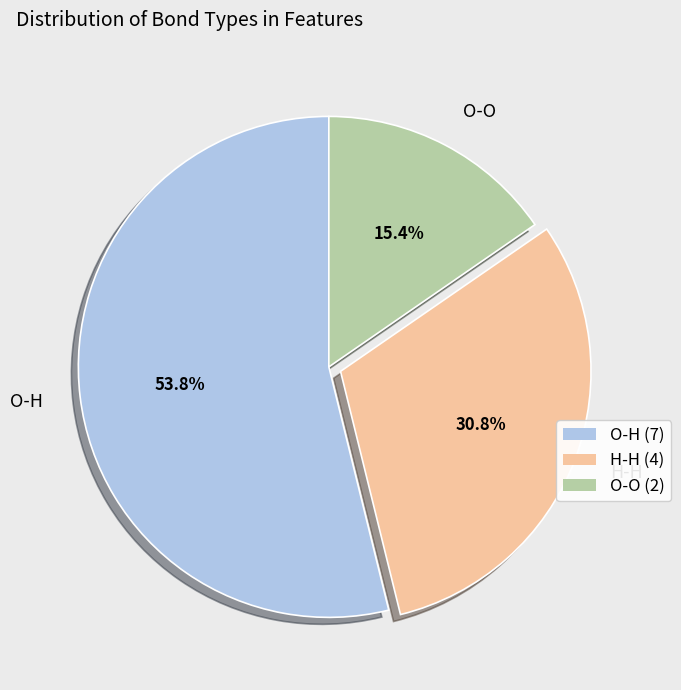

Which category has the smallest portion of the pie?

O-O